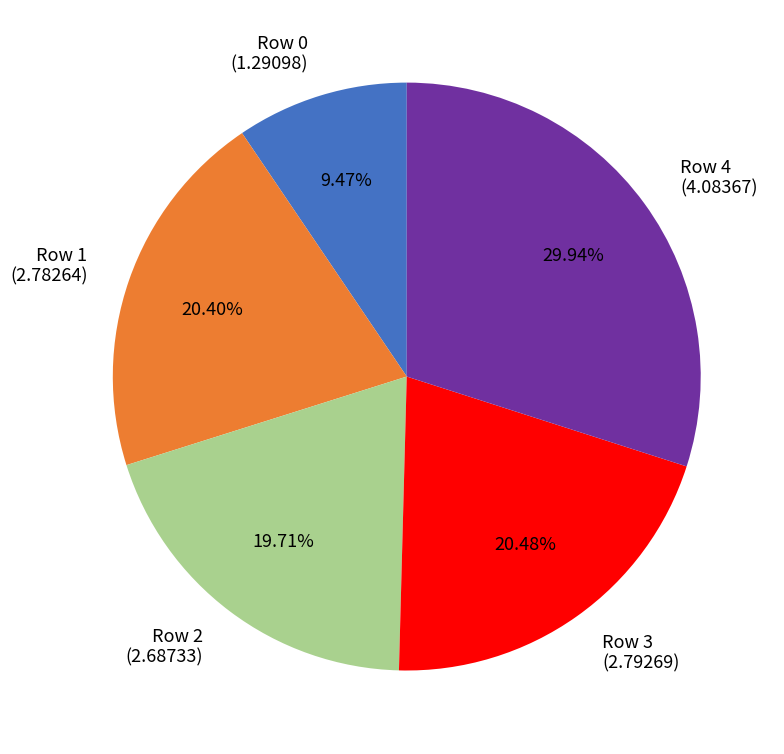

To the nearest percent, what is the average slice percentage?

20%